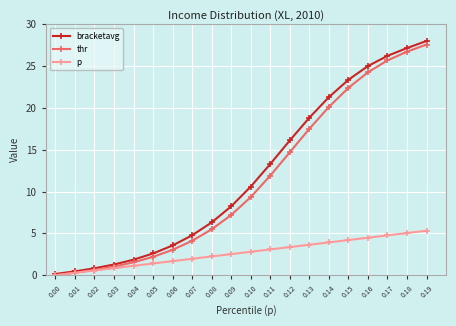

Reading left to right, extract all data points from this chart.

bracketavg: 0.1	0.5	0.8	1.3	1.9	2.6	3.5	4.8	6.3	8.2	10.6	13.3	16.1	18.8	21.3	23.4	25.0	26.2	27.2	28.0
thr: 0.0	0.3	0.6	1.0	1.5	2.2	3.0	4.1	5.5	7.2	9.3	11.9	14.7	17.5	20.1	22.4	24.3	25.7	26.7	27.6
p: 0.0	0.3	0.6	0.8	1.1	1.4	1.7	2.0	2.2	2.5	2.8	3.1	3.4	3.6	3.9	4.2	4.5	4.8	5.0	5.3